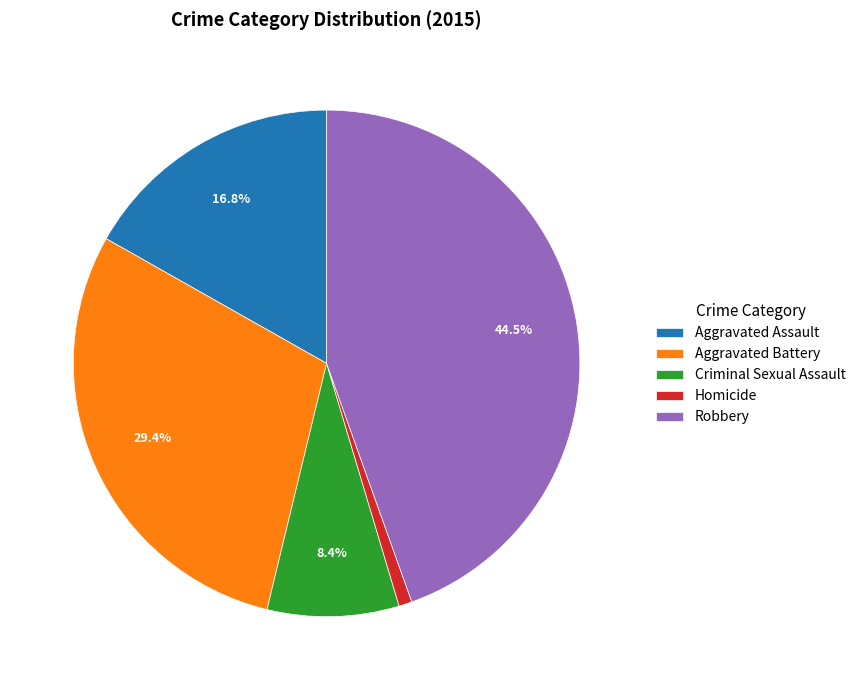

To the nearest percent, what is the average slice percentage?

20%